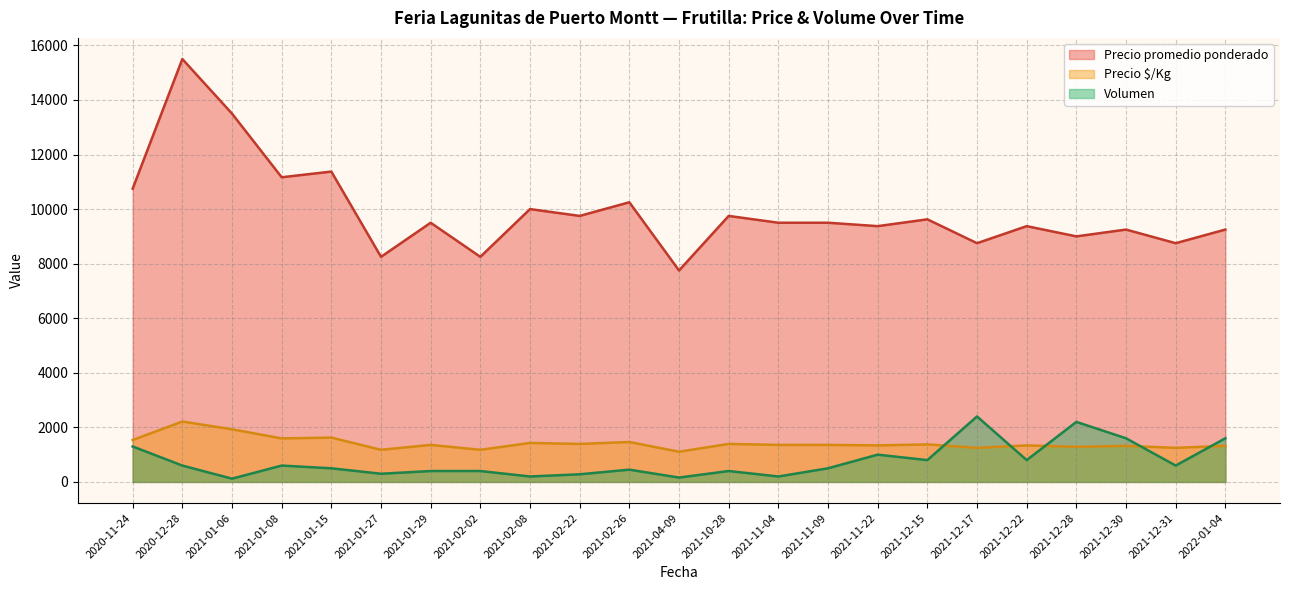

At 2021-01-29, list the series in order from smallest to largest.

Volumen, Precio $/Kg, Precio promedio ponderado